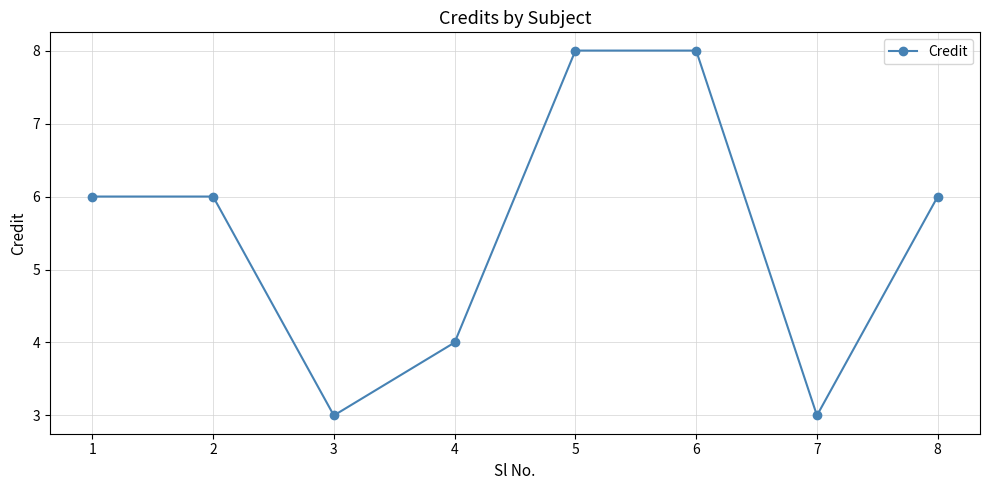

Where is the first local minimum?

3